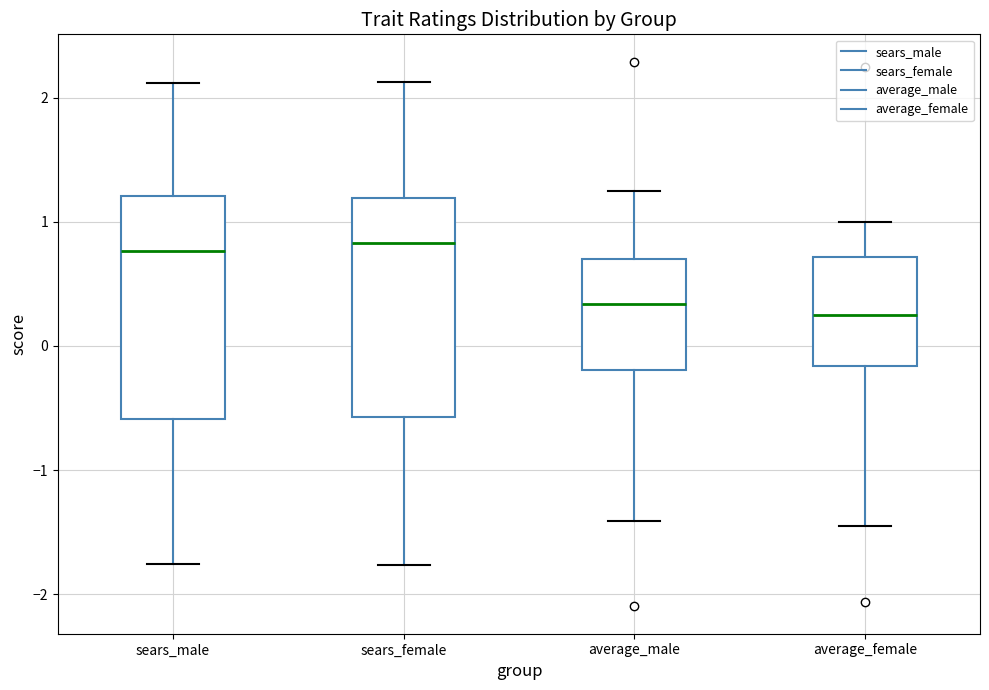

Where does the upper whisker of the box for average_male end on the y-axis? The values are not printed on the chart, so give them approximately, as read against the axis.

1.2